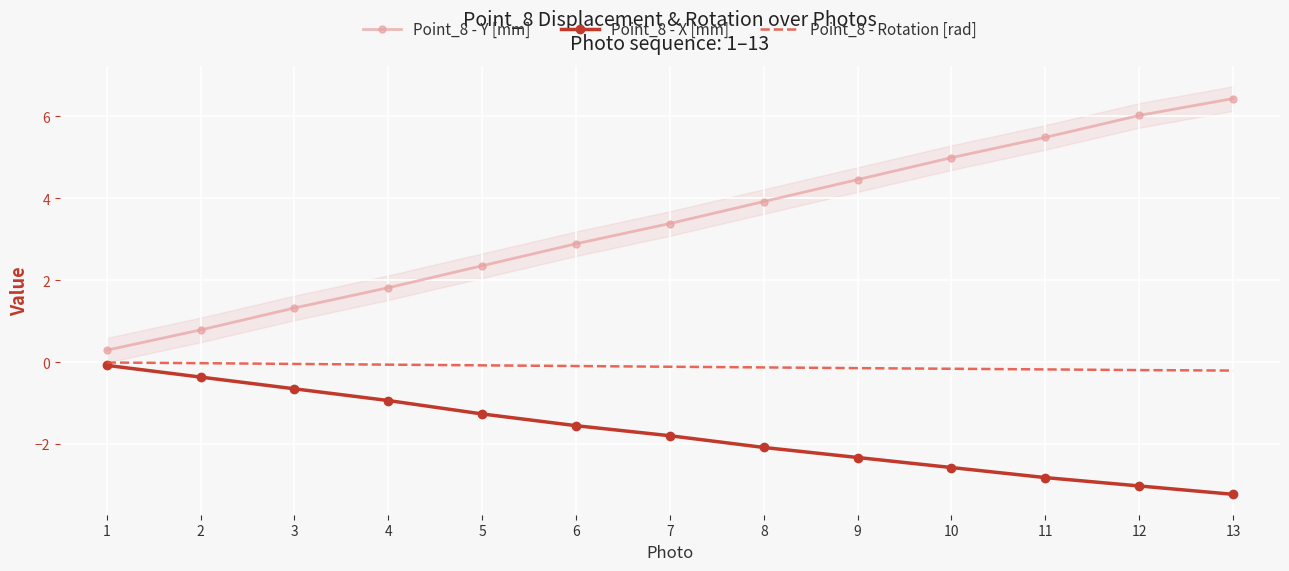

What are all the series names shown in the legend?

Point_8 - Y [mm], Point_8 - X [mm], Point_8 - Rotation [rad]